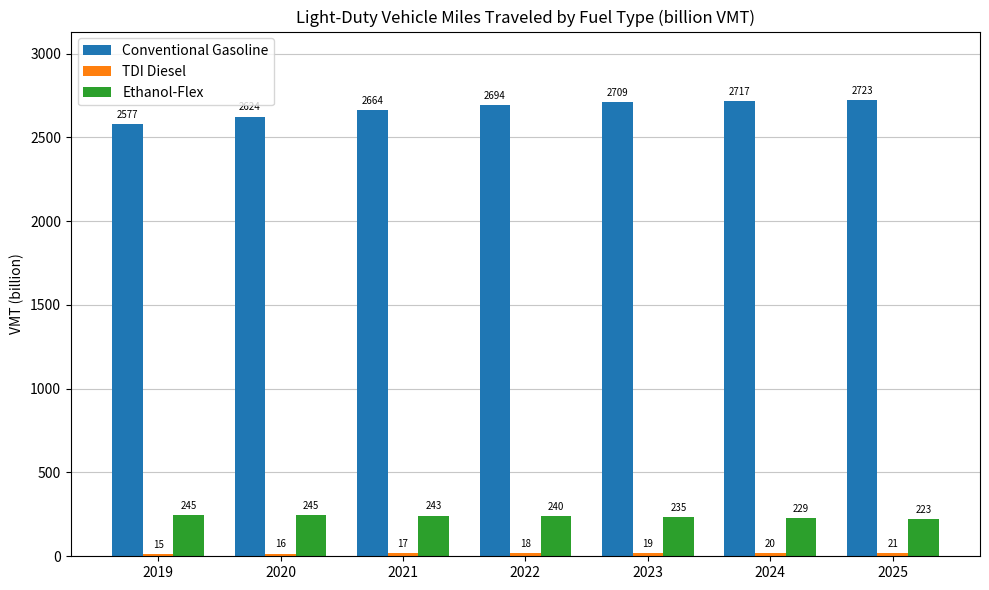

Where does the Ethanol-Flex series first go above 239?

2019